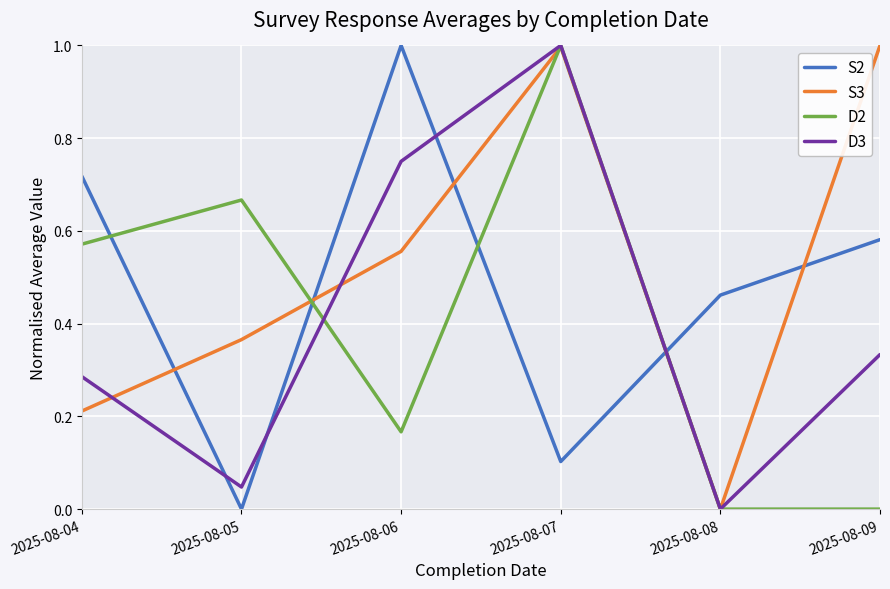

What are all the series names shown in the legend?

S2, S3, D2, D3